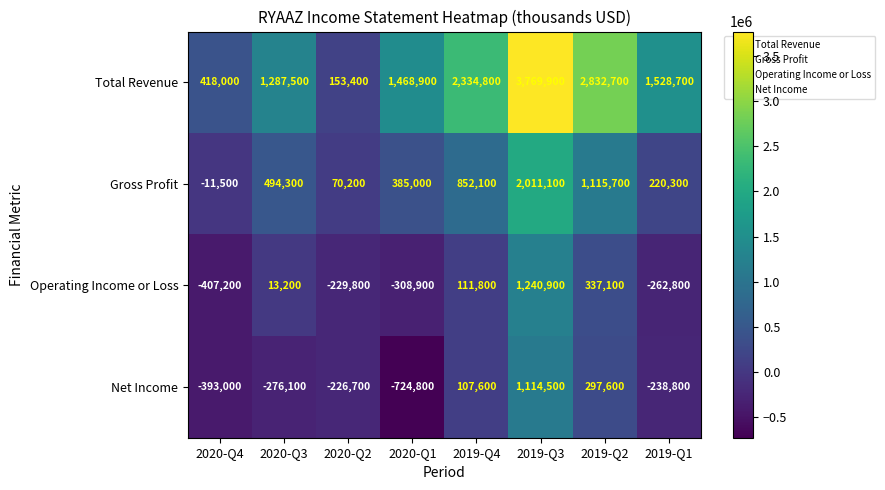

What is the difference between the Gross Profit values at 2020-Q3 and 2019-Q4?

357800